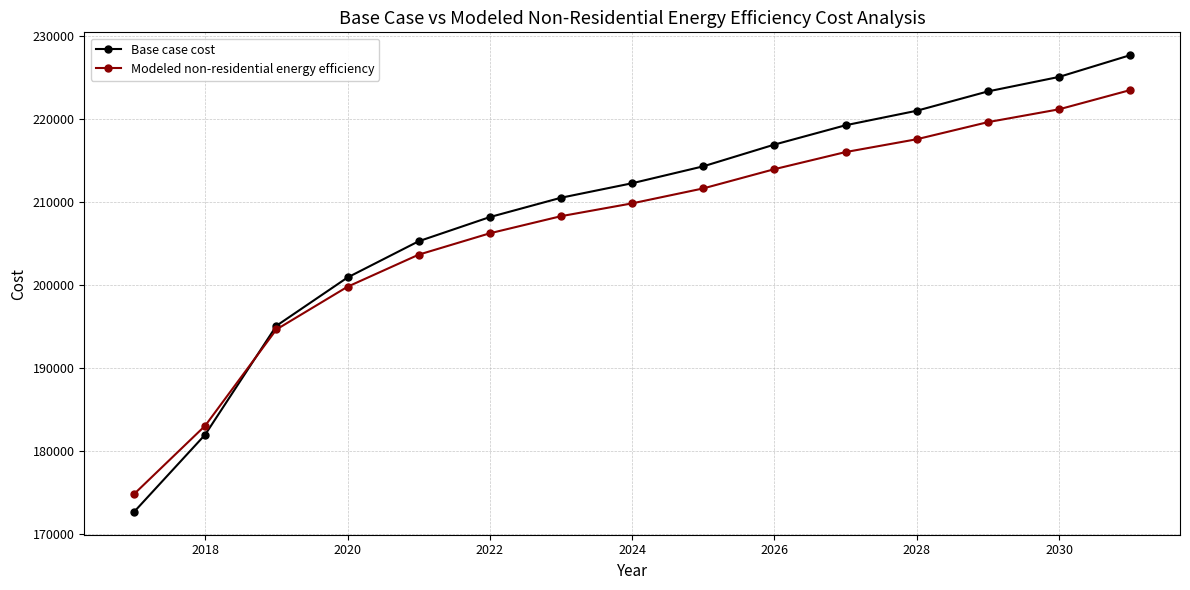

Which series has the widest spread of values?

Base case cost